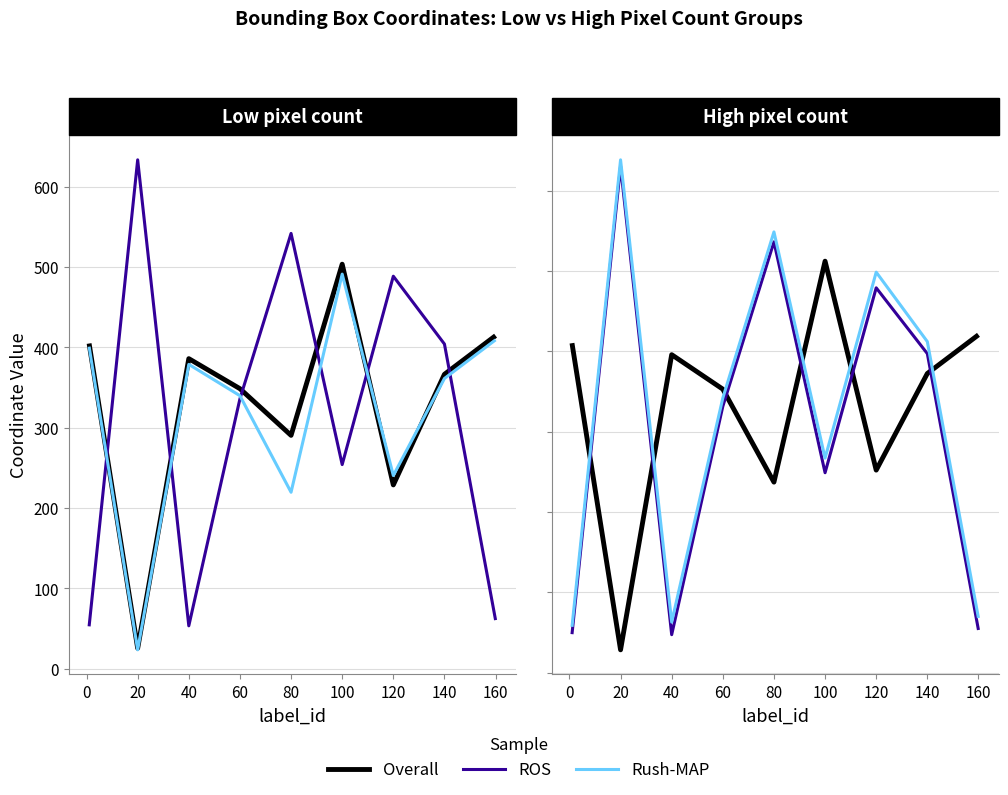

What value does the Rush-MAP series have at 100?

498.6